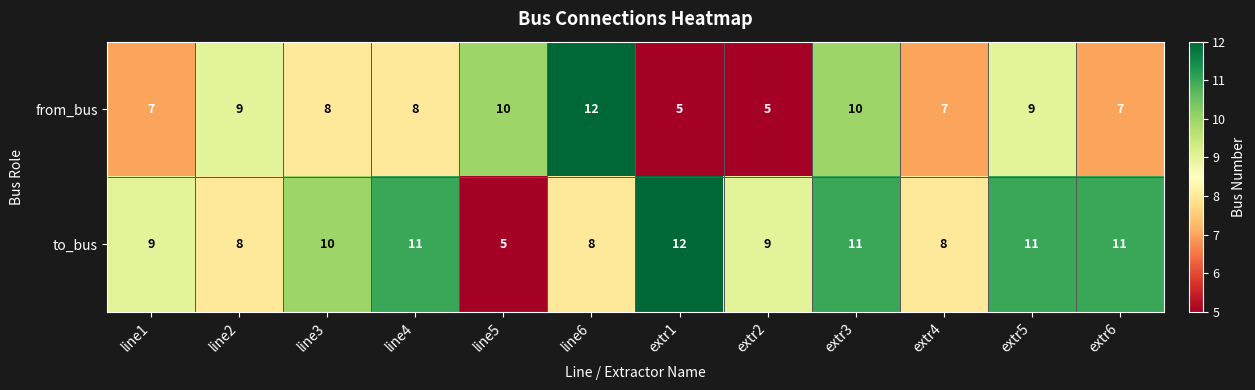

What is the difference between the second highest and minimum values in the to_bus series?

6